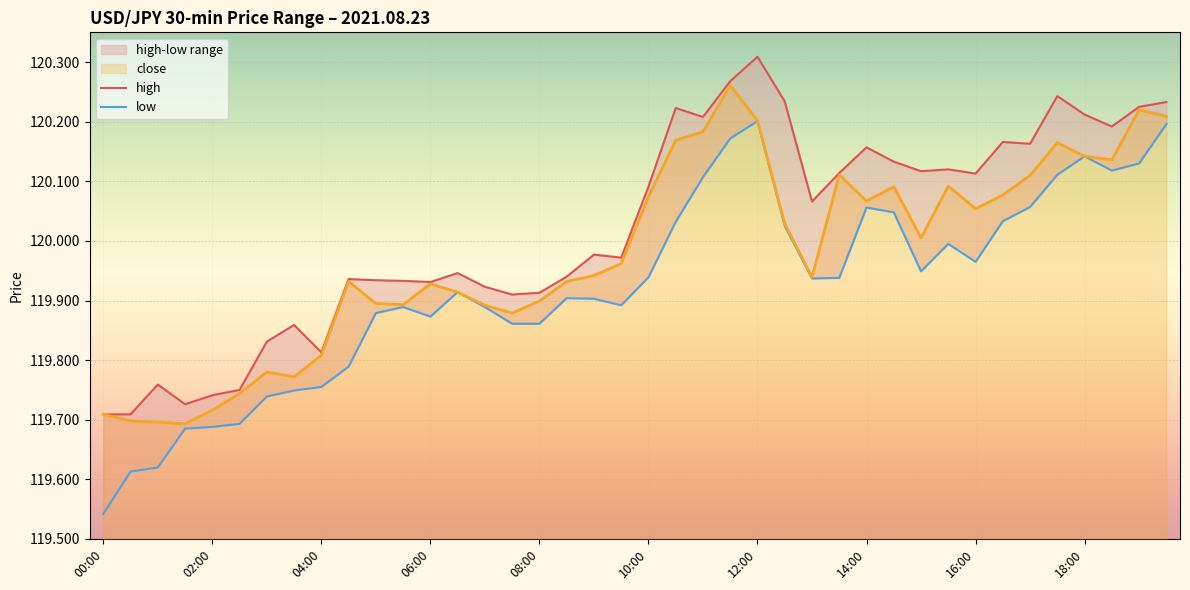

What position from the left is 18?

19